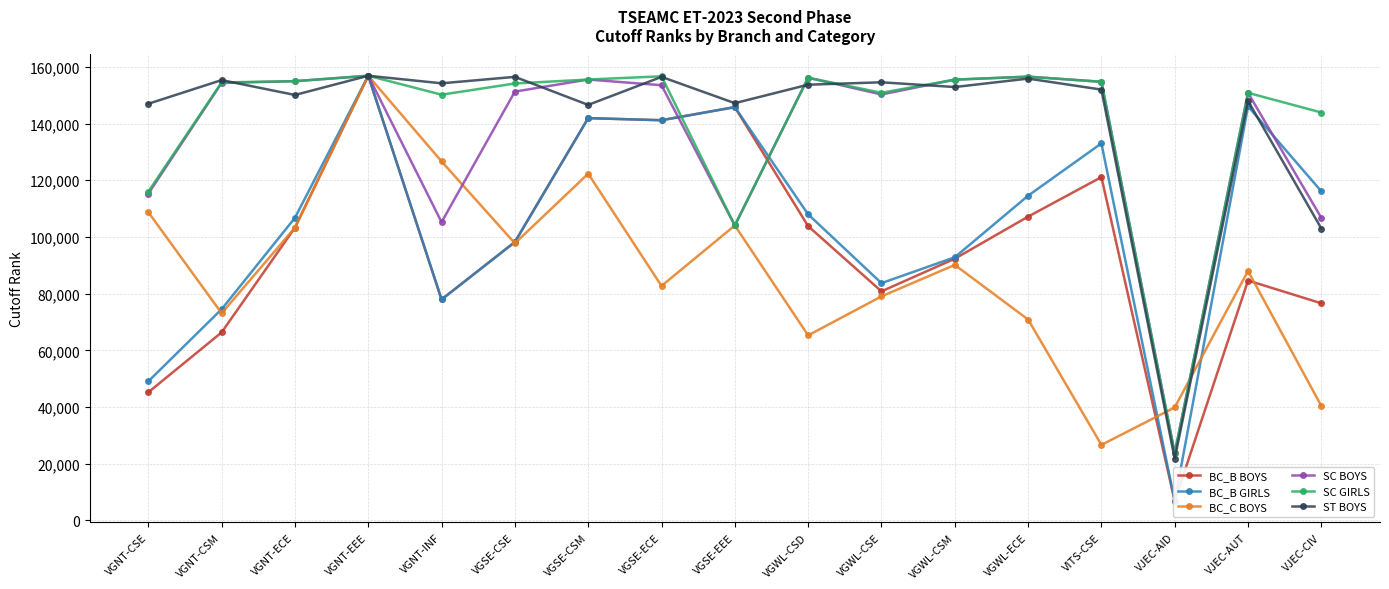

At which label does BC_C BOYS reach its minimum?

VITS-CSE